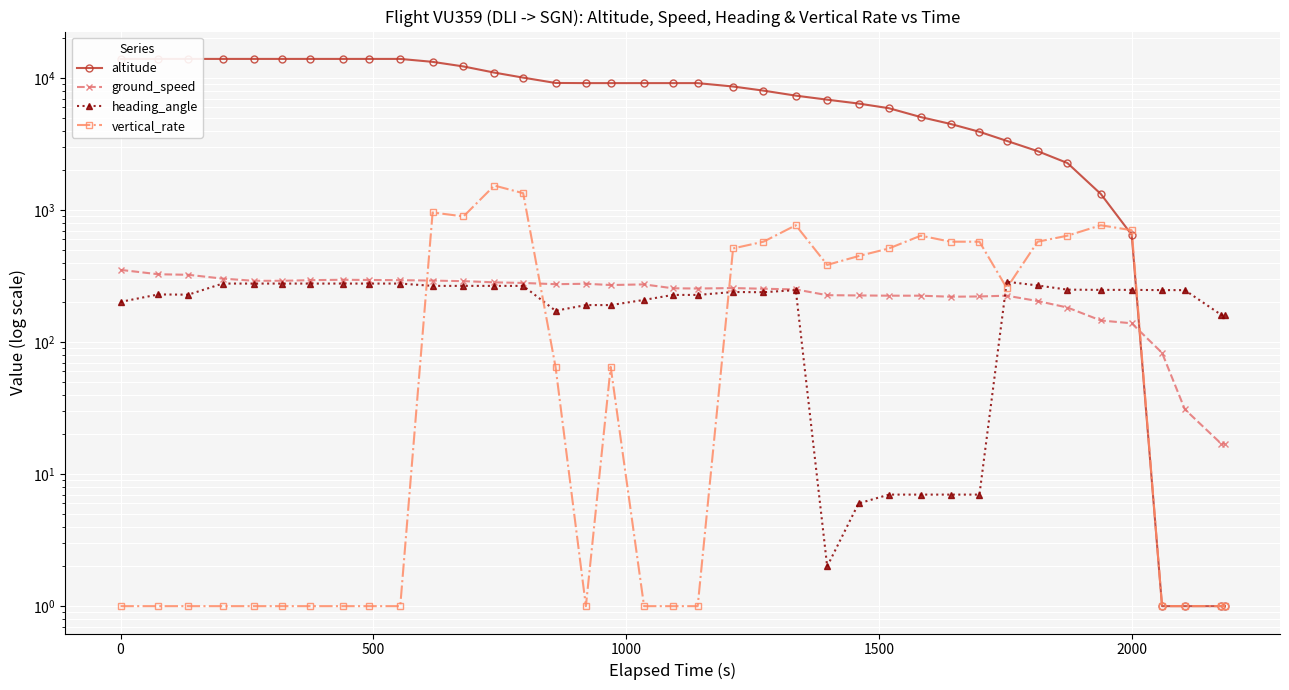

Does the chart display data point markers on the line(s)?

Yes